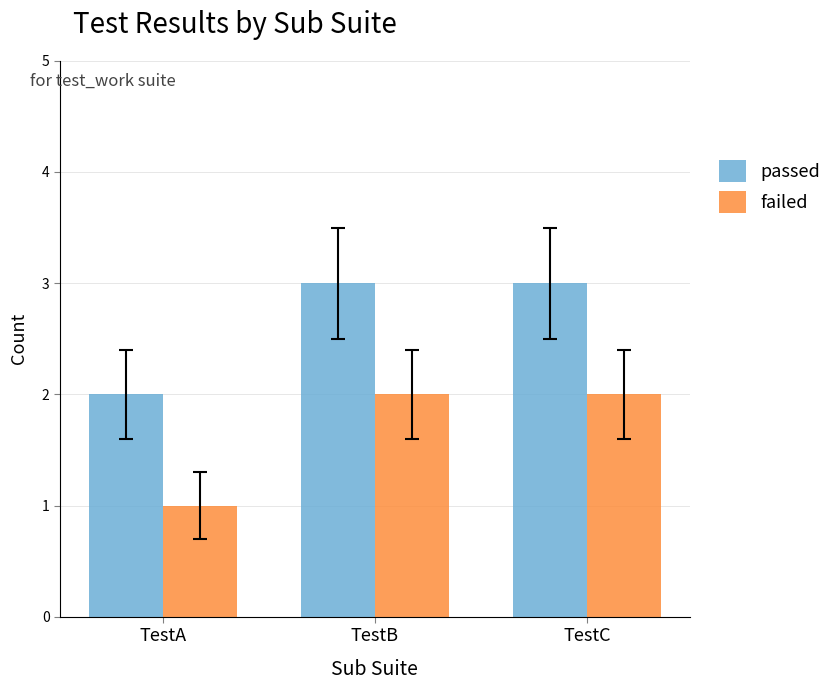

What is the value of the passed bar at the 1st from the left?

2